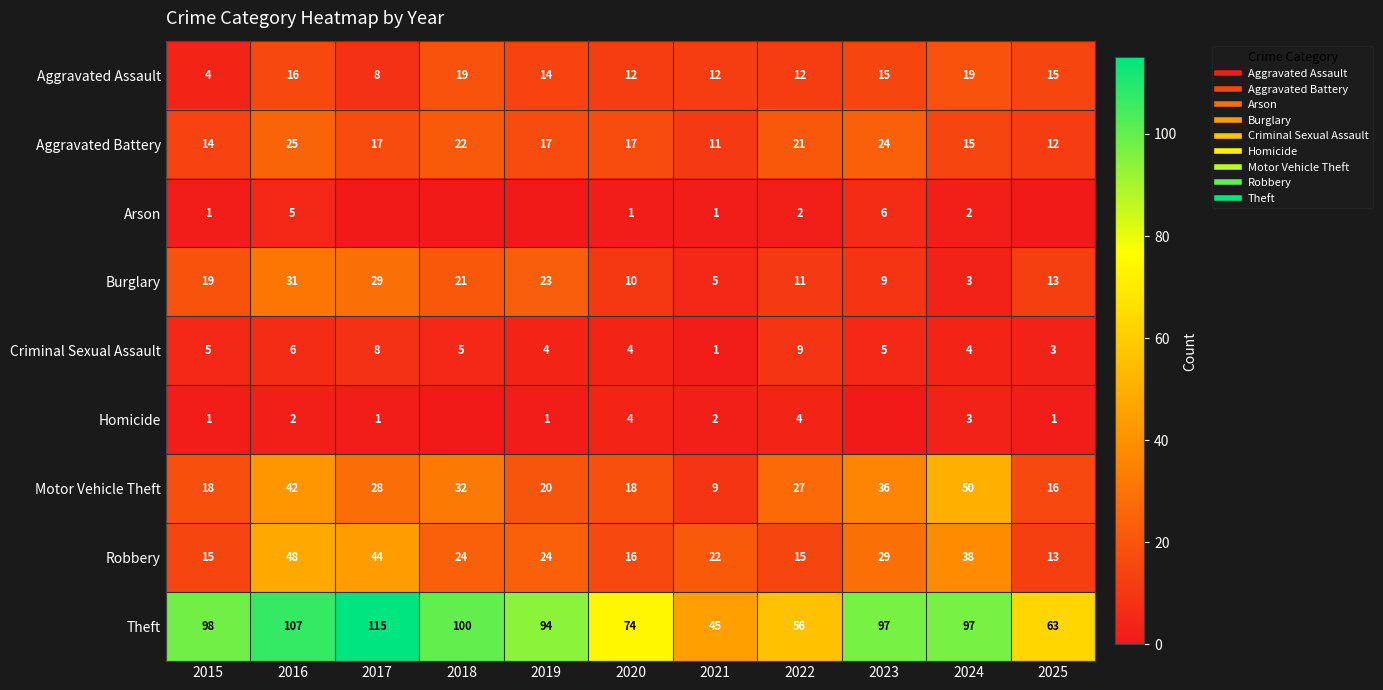

Which series has the widest spread of values?

Theft